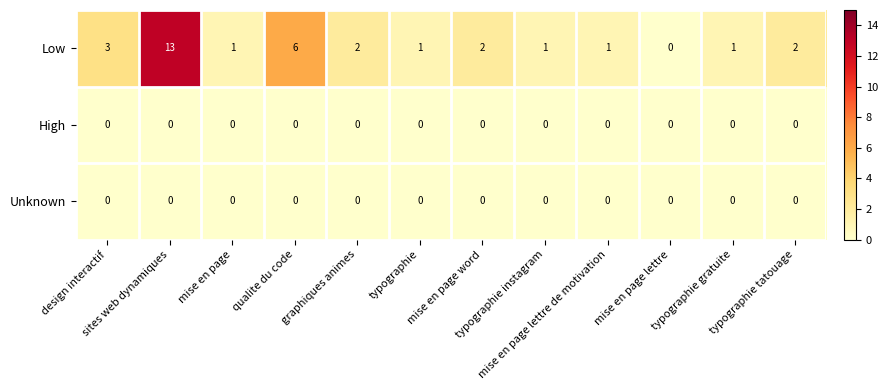

What is the maximum value shown in the chart?

13